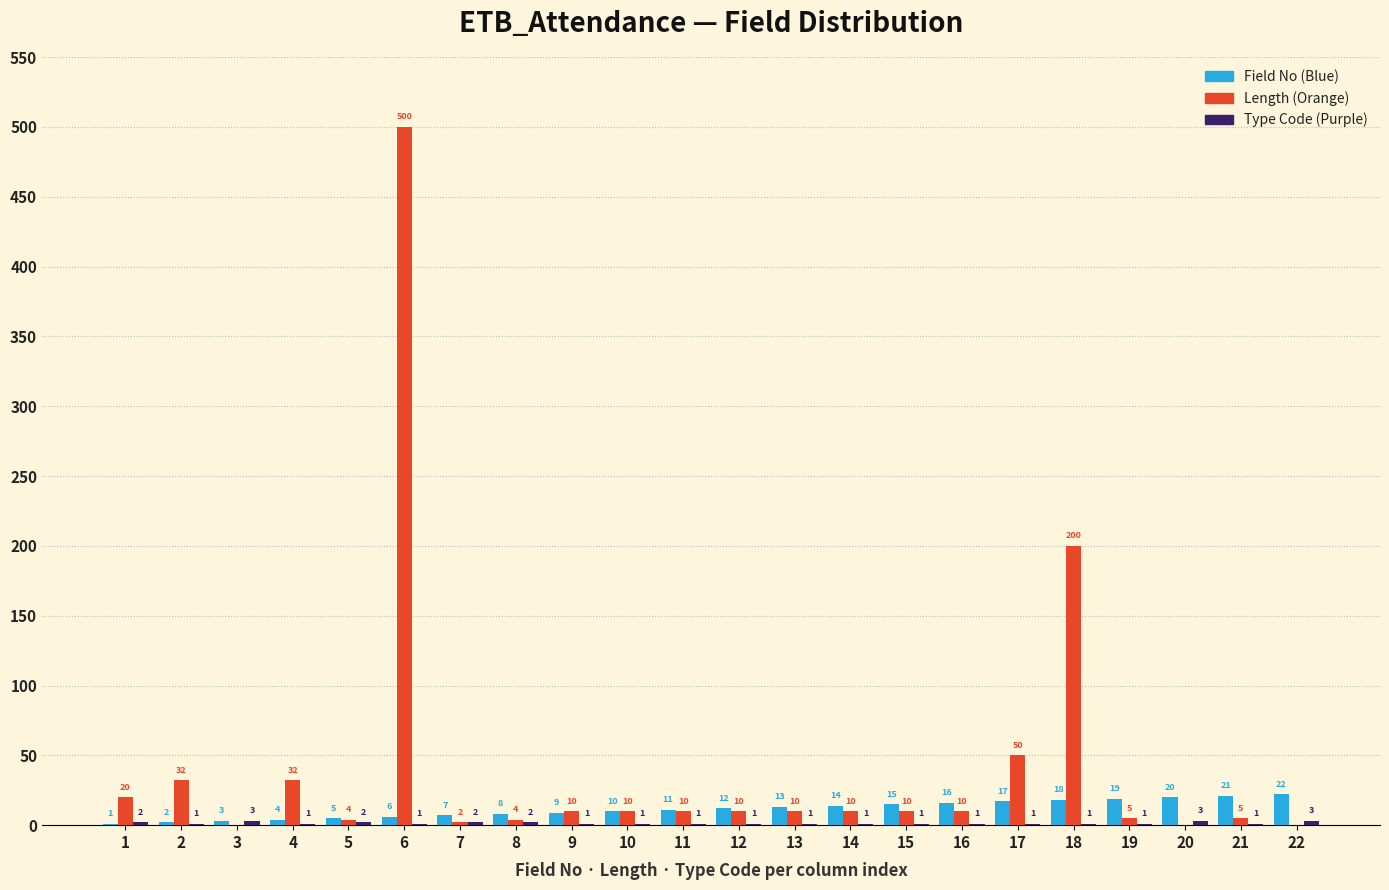

Read the Field No (Blue) value at 3.

3